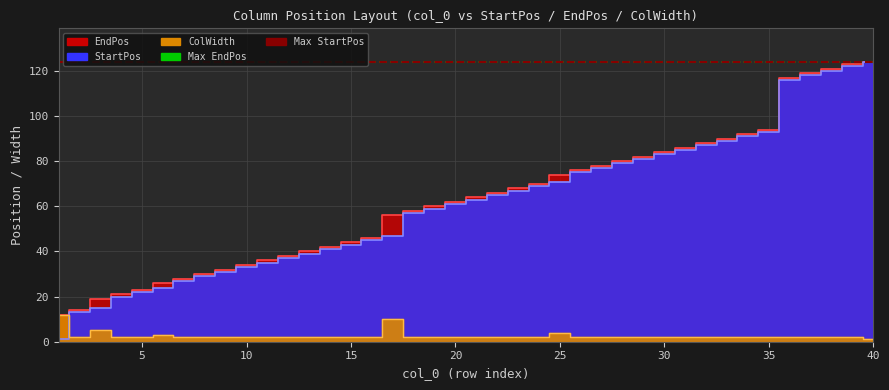

How many values in the ColWidth series exceed 2?

5